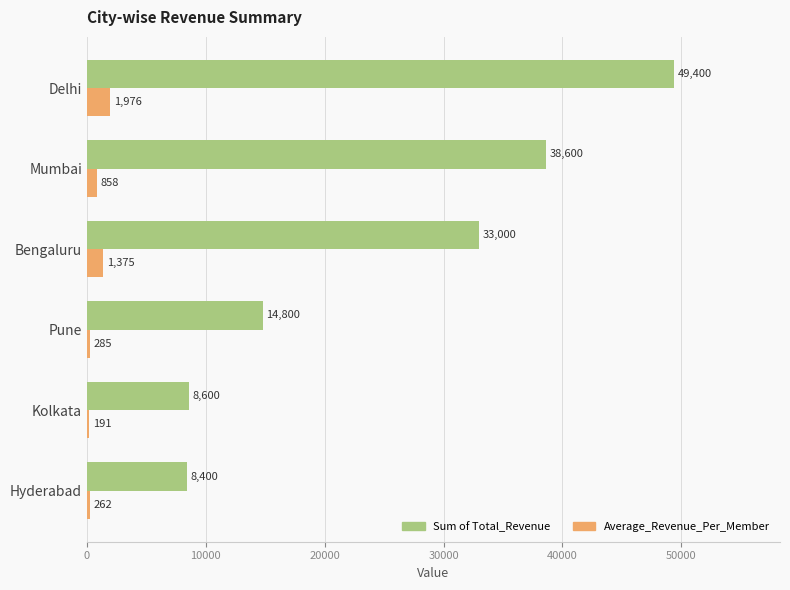

List the labels in order of Average_Revenue_Per_Member value, largest first.

Delhi, Bengaluru, Mumbai, Pune, Hyderabad, Kolkata